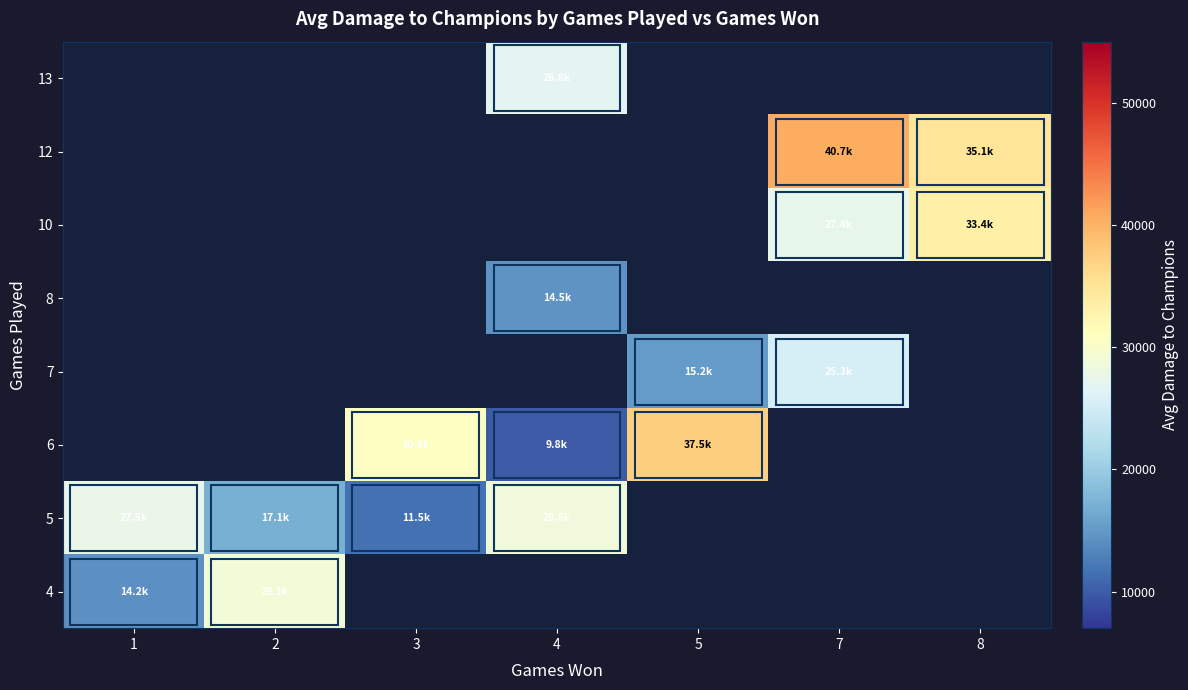

Which has a higher value, 5 or 4?

4